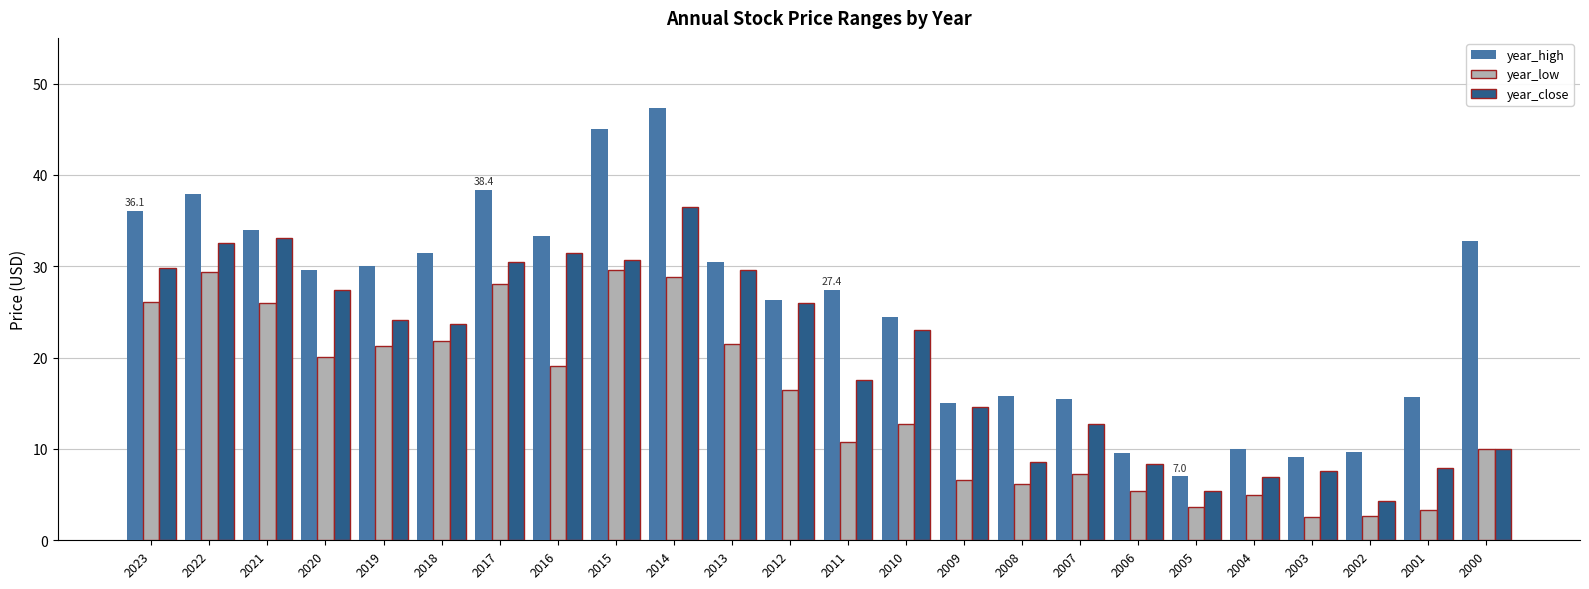

List the series in order of their overall mean, highest first.

year_high, year_close, year_low